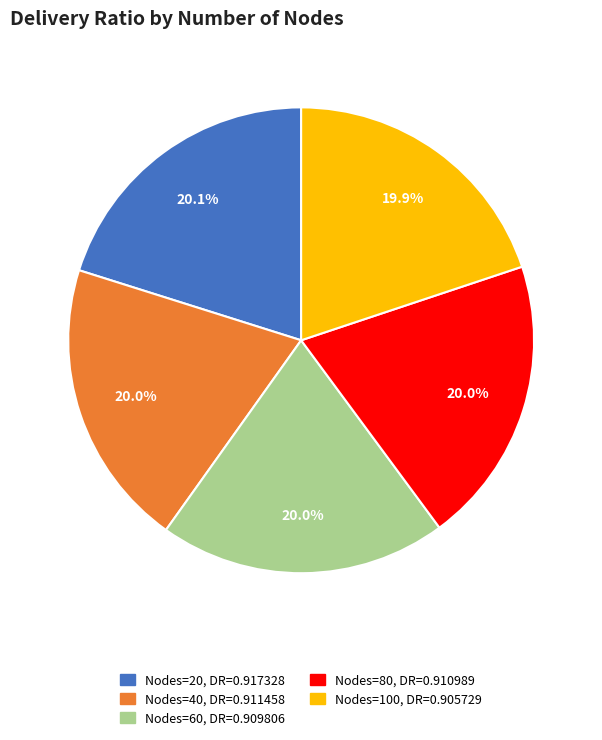

Does any single category account for the majority?

No